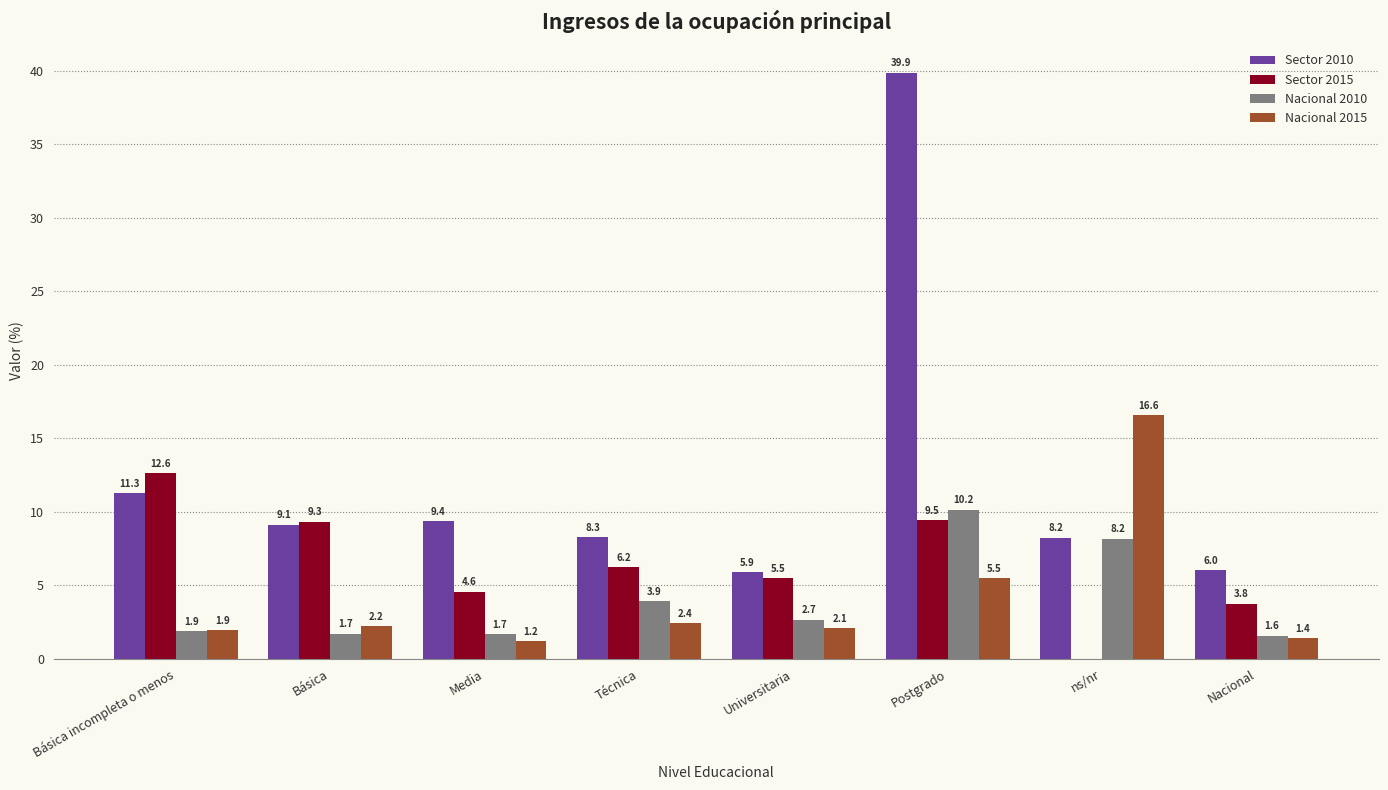

What are all the series names shown in the legend?

Sector 2010, Sector 2015, Nacional 2010, Nacional 2015